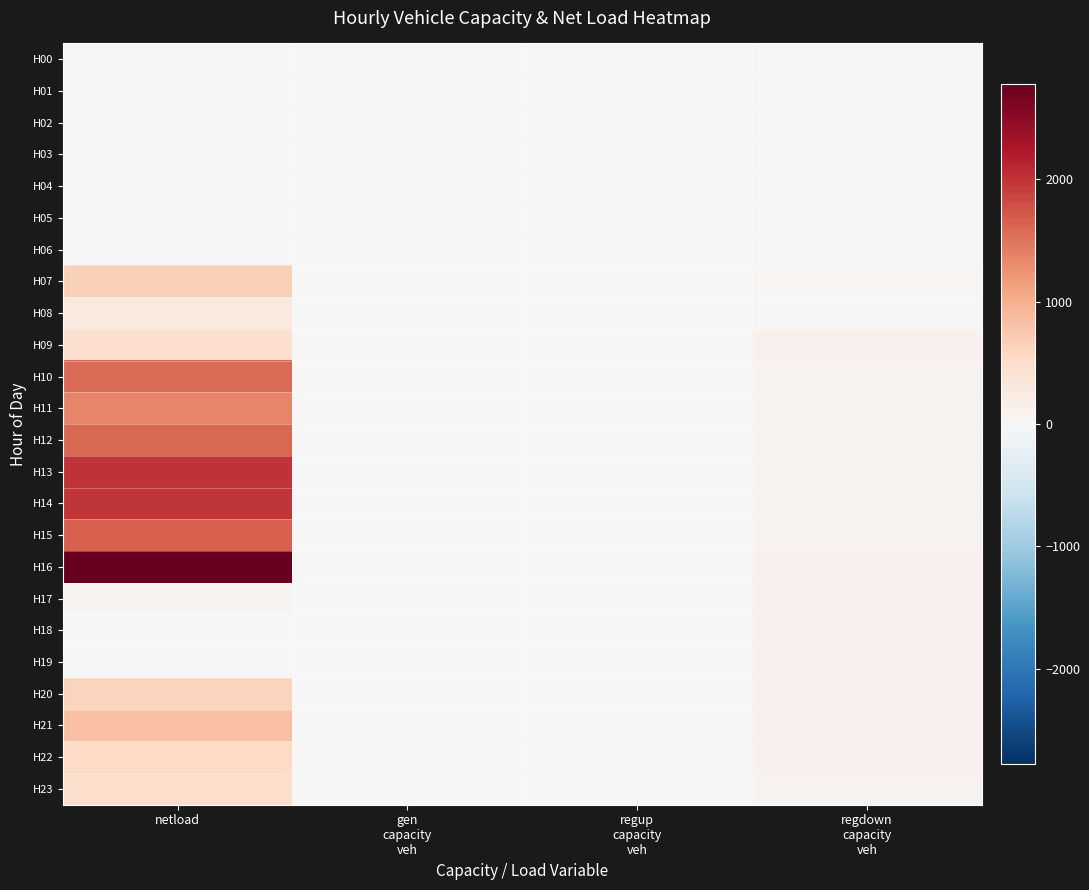

Reading right to left, list all the values displayed in this chart.

H00: regdown
capacity
veh=0.0	regup
capacity
veh=0.0	gen
capacity
veh=0.0	netload=0.0
H01: regdown
capacity
veh=0.0	regup
capacity
veh=0.0	gen
capacity
veh=0.0	netload=0.0
H02: regdown
capacity
veh=0.0	regup
capacity
veh=0.0	gen
capacity
veh=0.0	netload=0.0
H03: regdown
capacity
veh=0.0	regup
capacity
veh=0.0	gen
capacity
veh=0.0	netload=0.0
H04: regdown
capacity
veh=0.0	regup
capacity
veh=0.0	gen
capacity
veh=0.0	netload=0.0
H05: regdown
capacity
veh=0.0	regup
capacity
veh=0.0	gen
capacity
veh=0.0	netload=0.0
H06: regdown
capacity
veh=0.0	regup
capacity
veh=0.0	gen
capacity
veh=0.0	netload=0.0
H07: regdown
capacity
veh=50.4	regup
capacity
veh=0.0	gen
capacity
veh=0.0	netload=655.2
H08: regdown
capacity
veh=0.0	regup
capacity
veh=0.0	gen
capacity
veh=0.0	netload=266.9
H09: regdown
capacity
veh=111.1	regup
capacity
veh=0.0	gen
capacity
veh=0.0	netload=458.4
H10: regdown
capacity
veh=106.6	regup
capacity
veh=0.0	gen
capacity
veh=0.0	netload=1566.0
H11: regdown
capacity
veh=102.9	regup
capacity
veh=0.0	gen
capacity
veh=0.0	netload=1348.9
H12: regdown
capacity
veh=102.0	regup
capacity
veh=0.0	gen
capacity
veh=0.0	netload=1596.2
H13: regdown
capacity
veh=101.9	regup
capacity
veh=0.0	gen
capacity
veh=0.0	netload=2010.1
H14: regdown
capacity
veh=103.6	regup
capacity
veh=0.0	gen
capacity
veh=0.0	netload=1982.0
H15: regdown
capacity
veh=105.8	regup
capacity
veh=0.0	gen
capacity
veh=0.0	netload=1657.5
H16: regdown
capacity
veh=110.2	regup
capacity
veh=0.0	gen
capacity
veh=0.0	netload=2781.9
H17: regdown
capacity
veh=117.0	regup
capacity
veh=0.0	gen
capacity
veh=0.0	netload=77.4
H18: regdown
capacity
veh=126.4	regup
capacity
veh=0.0	gen
capacity
veh=0.0	netload=0.0
H19: regdown
capacity
veh=126.7	regup
capacity
veh=0.0	gen
capacity
veh=0.0	netload=0.0
H20: regdown
capacity
veh=123.2	regup
capacity
veh=0.0	gen
capacity
veh=0.0	netload=618.1
H21: regdown
capacity
veh=116.7	regup
capacity
veh=0.0	gen
capacity
veh=0.0	netload=833.7
H22: regdown
capacity
veh=109.9	regup
capacity
veh=0.0	gen
capacity
veh=0.0	netload=545.2
H23: regdown
capacity
veh=104.7	regup
capacity
veh=0.0	gen
capacity
veh=0.0	netload=480.6